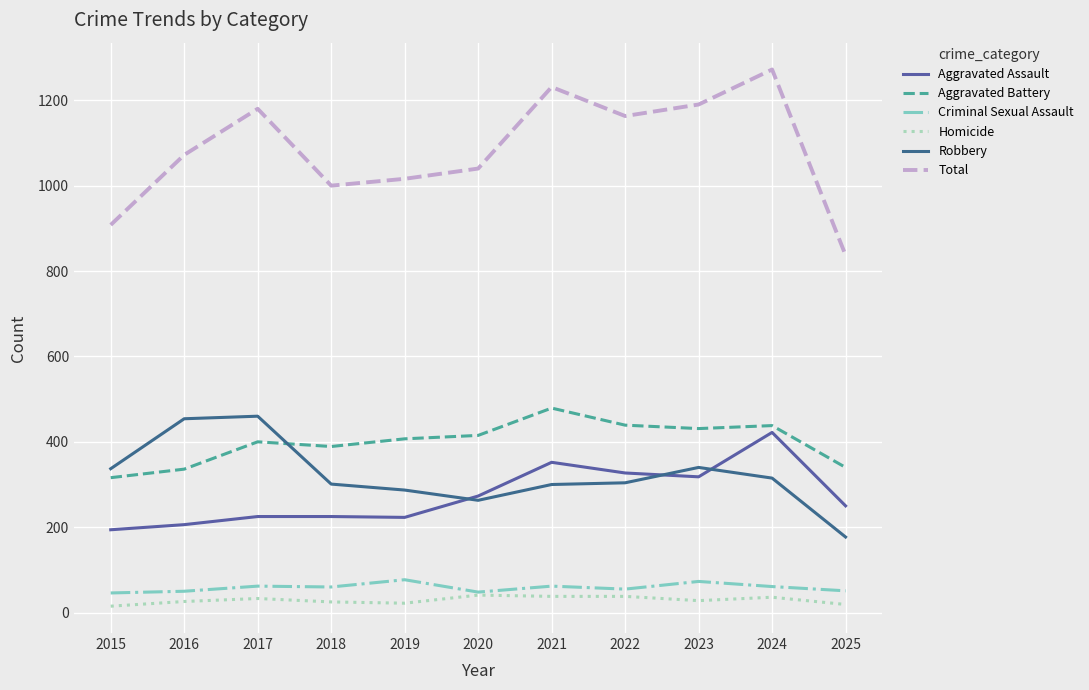

Which series has the widest spread of values?

Total